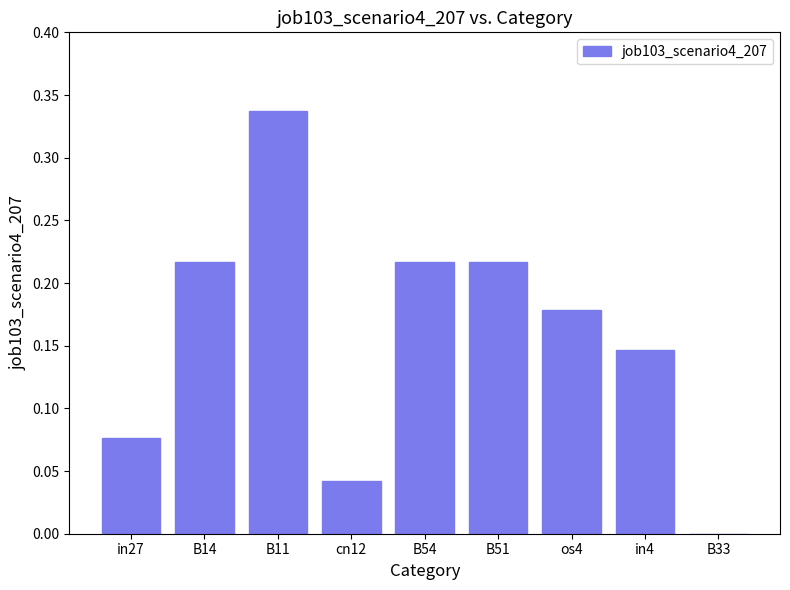

Between B11 and in27, which is larger?

B11